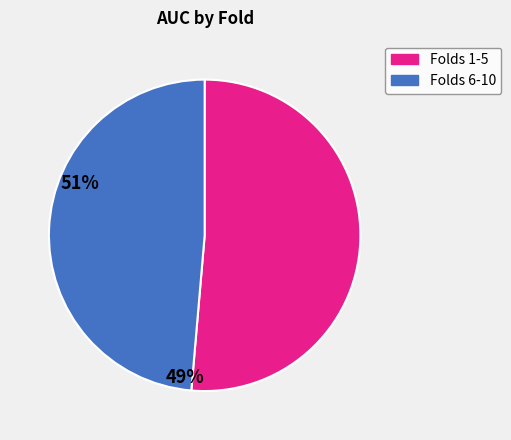

Is there any slice that represents more than half of the pie?

Yes